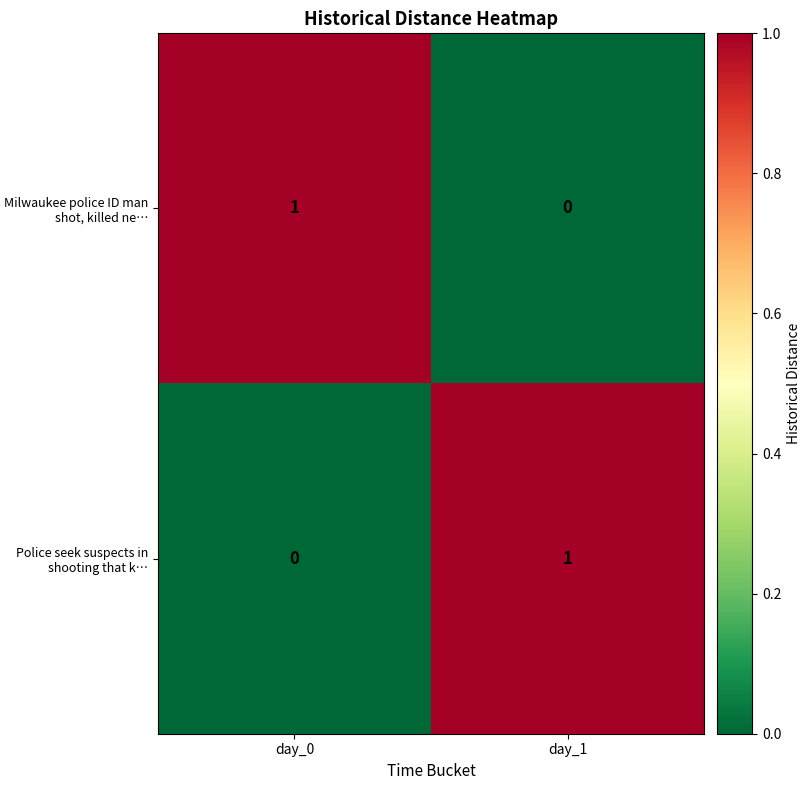

At day_0, list the series in order from smallest to largest.

Police seek suspects in shooting that k…, Milwaukee police ID man shot, killed ne…